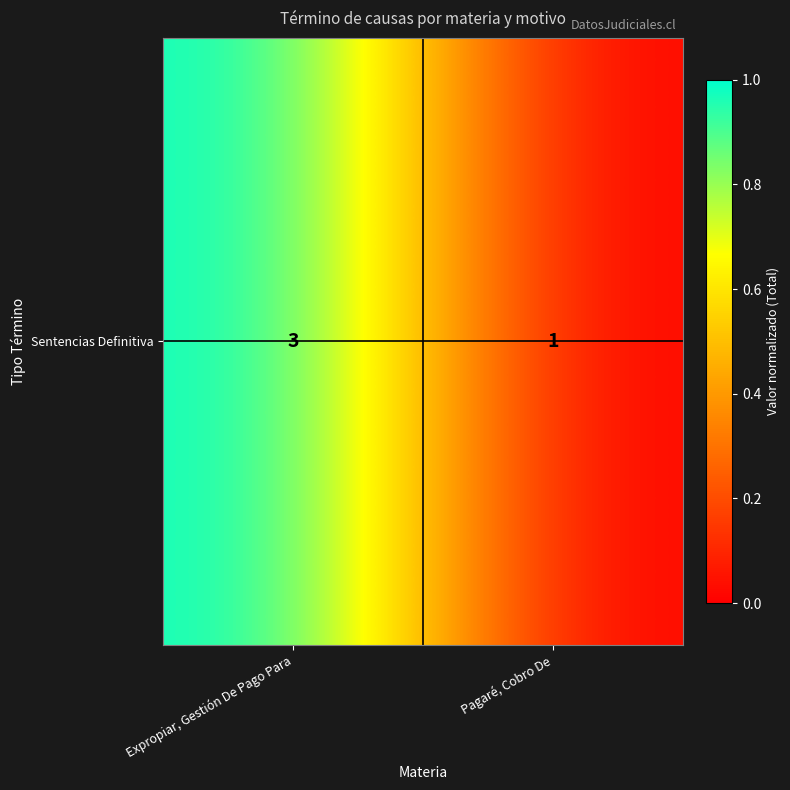

What is the sum of all values?

1.0